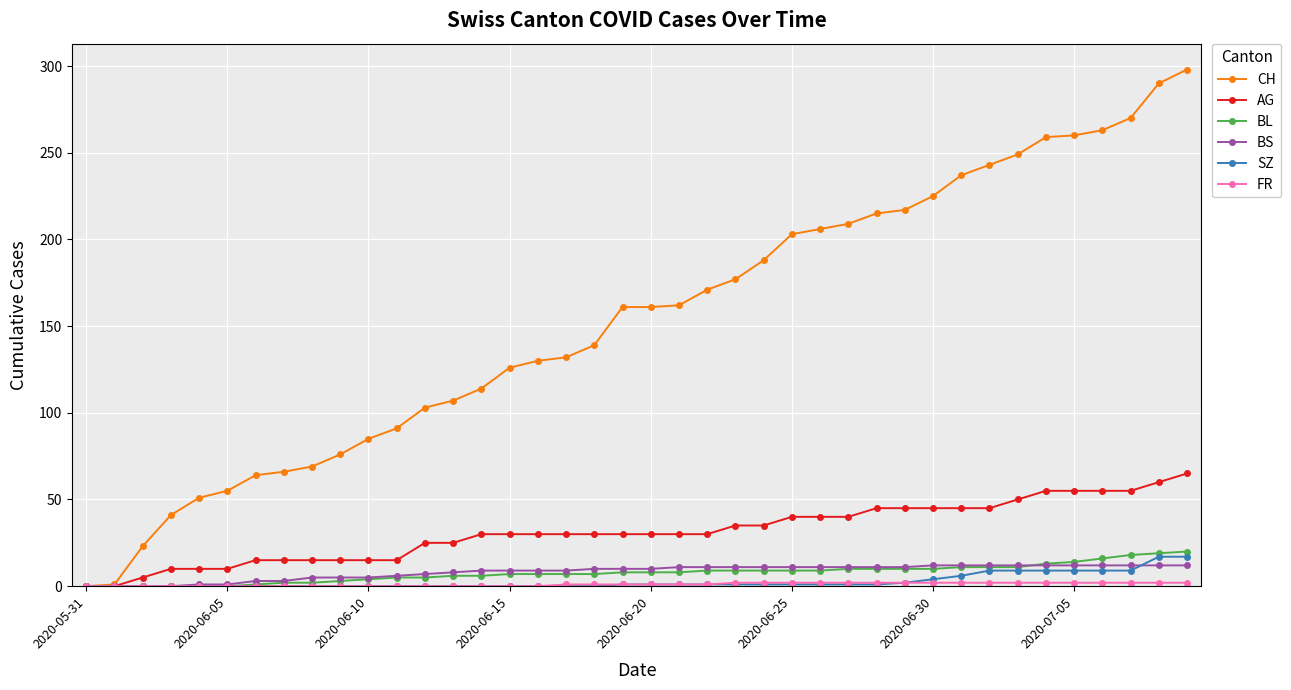

Which series has the largest total across all categories?

CH